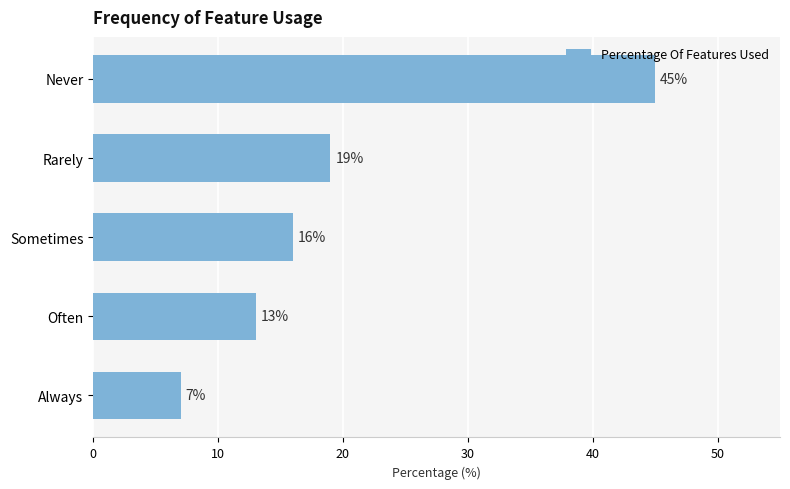

List the labels in order of value, largest first.

Never, Rarely, Sometimes, Often, Always